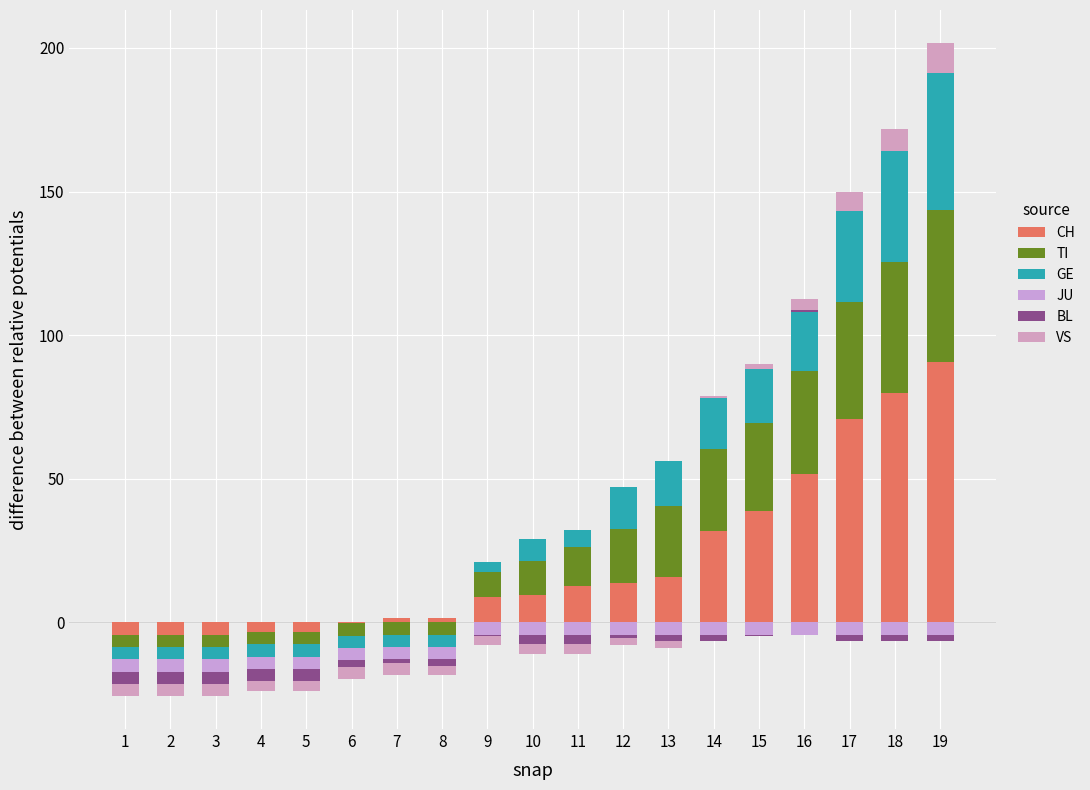

Which series has the largest total across all categories?

CH